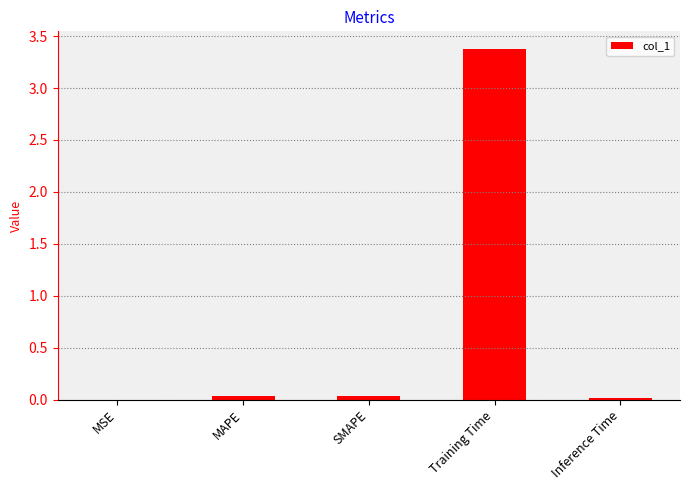

What is the sum of all values?

3.5